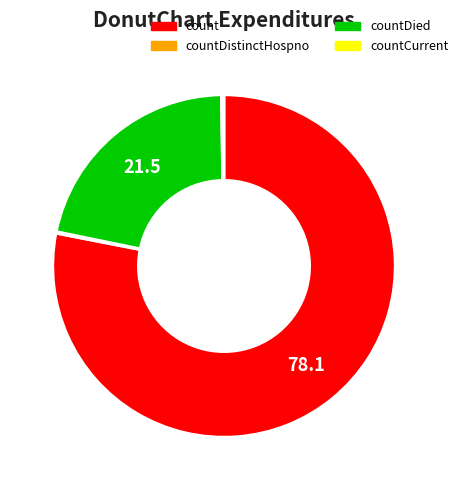

The count slice represents 84% of the pie. True or false?

False